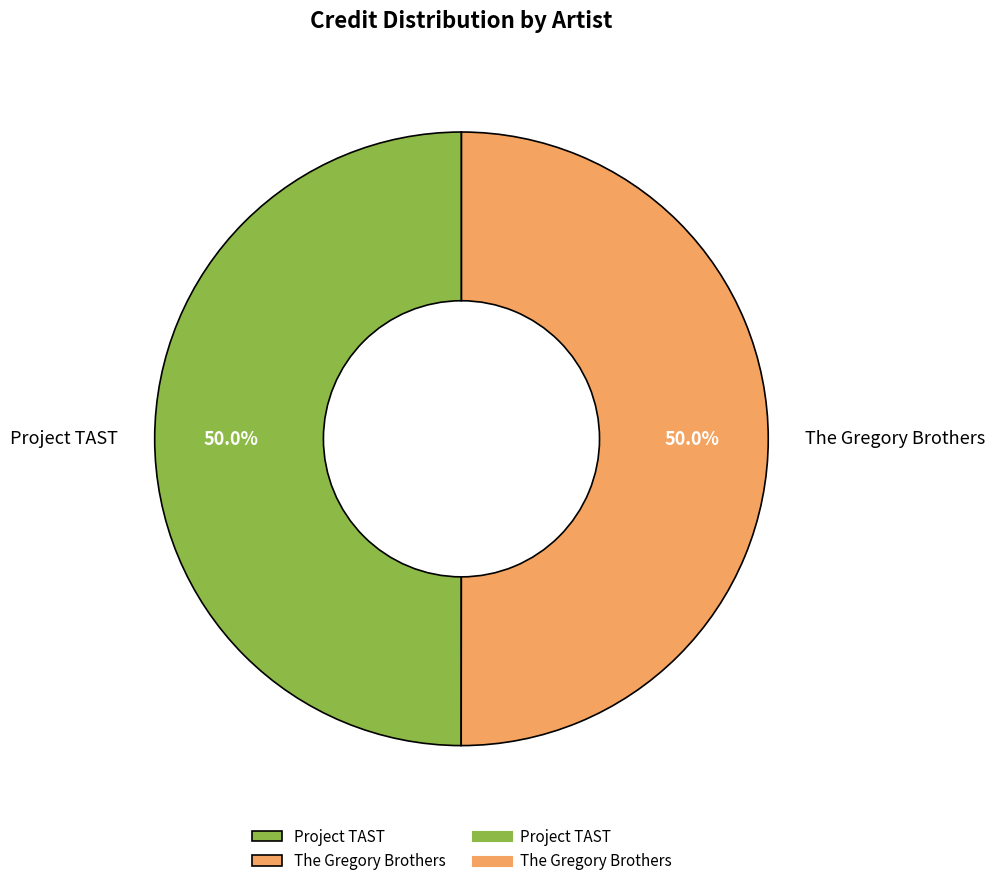

Approximately how many times larger is the value at The Gregory Brothers compared to Project TAST?

1.0